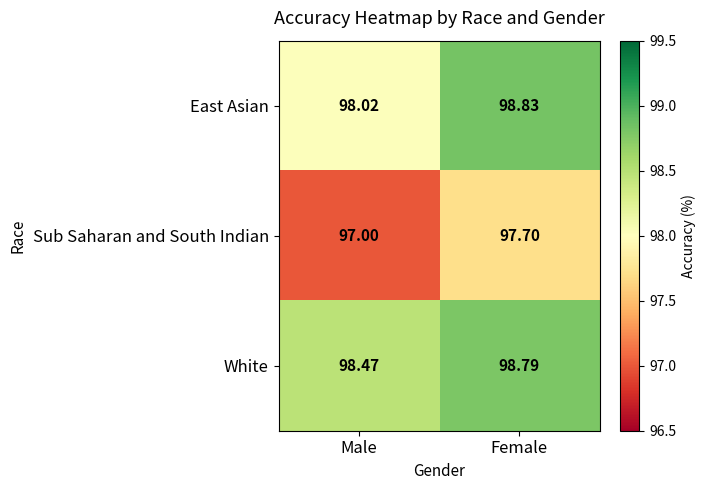

Which series has the largest total across all categories?

White